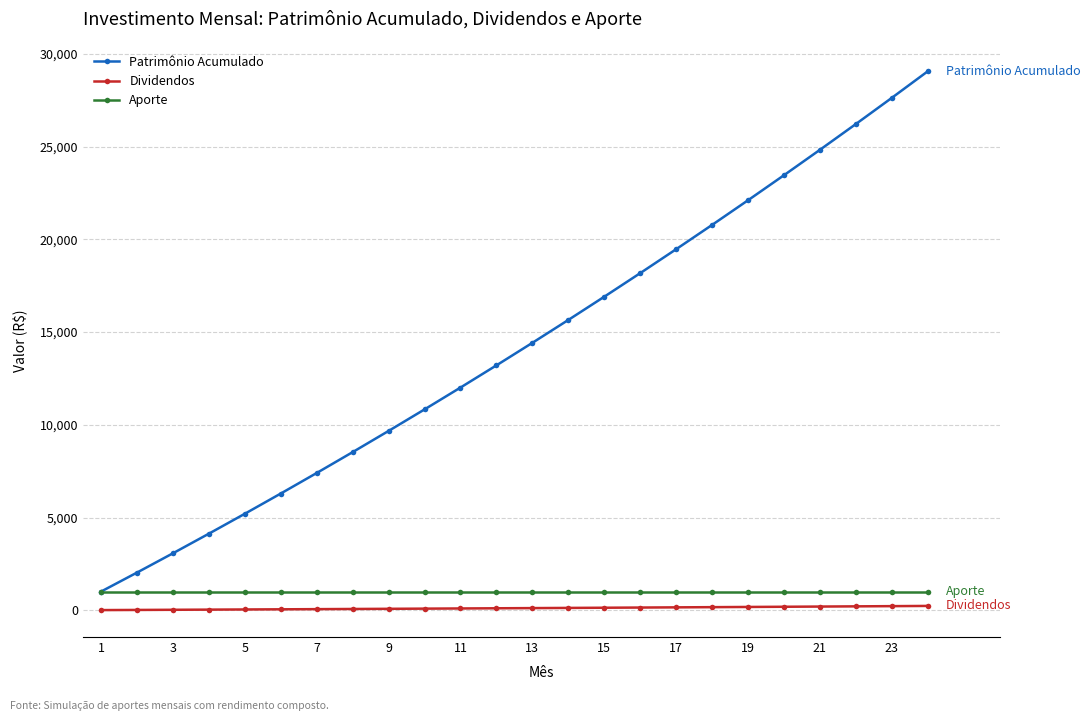

True or false: Dividendos and Patrimônio Acumulado cross at least once.

False